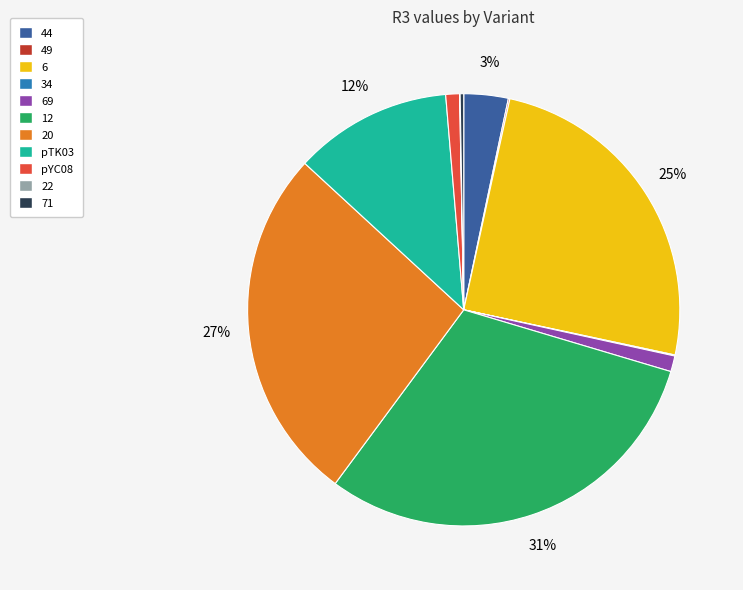

To the nearest percent, what is the average slice percentage?

9%